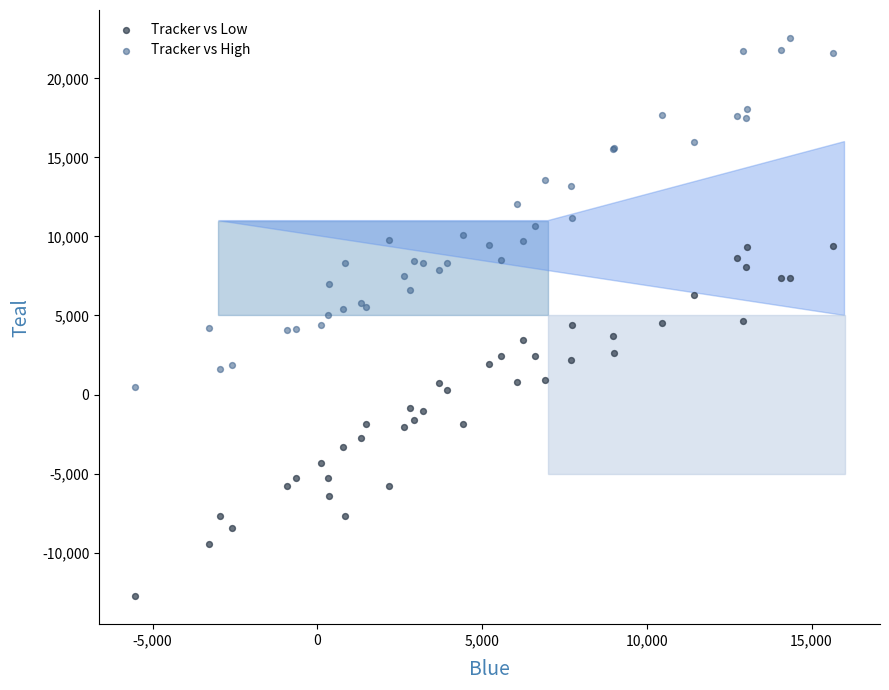

Which series reaches the minimum Y coordinate?

Tracker vs Low